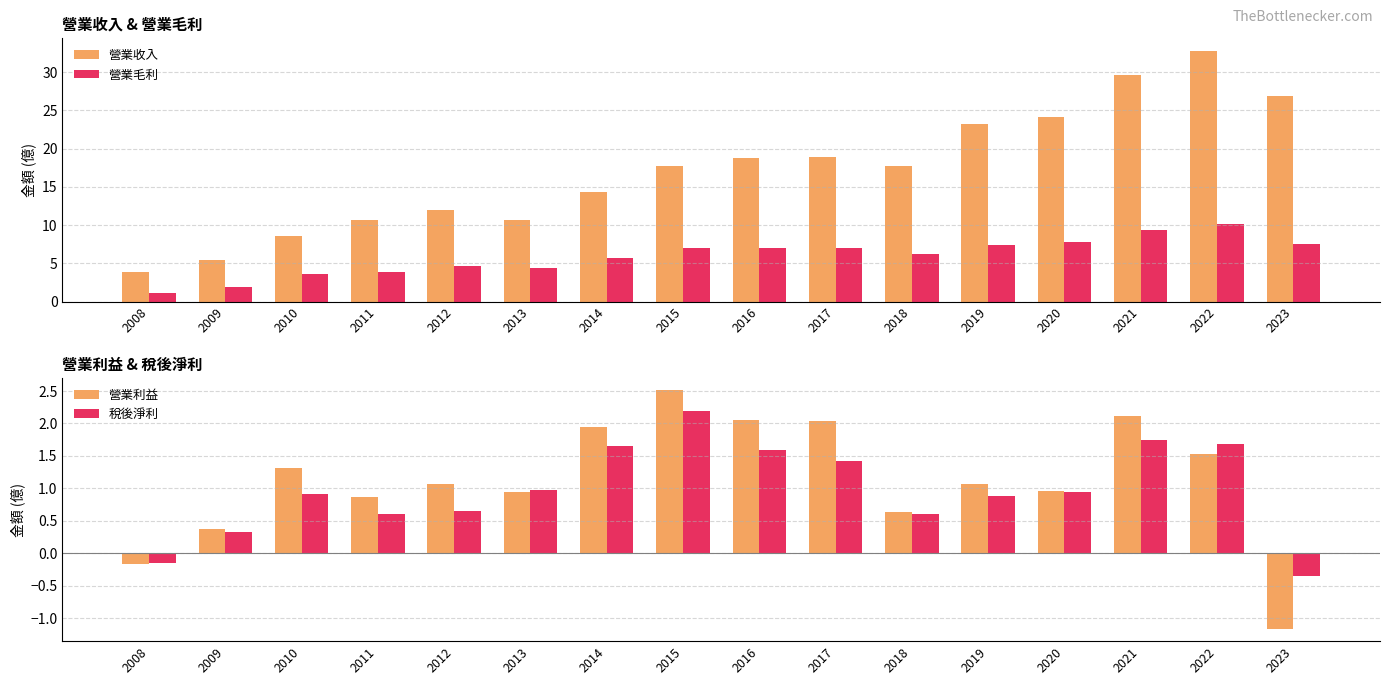

Which series changed the most between 2011 and 2018?

營業收入